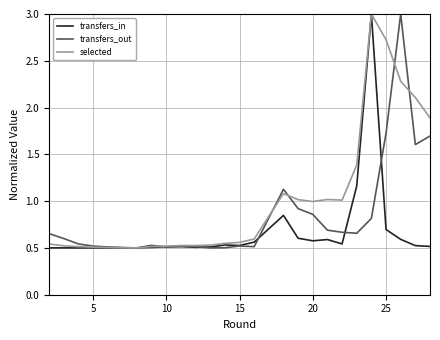

Which series changed the most between 10 and 20?

selected